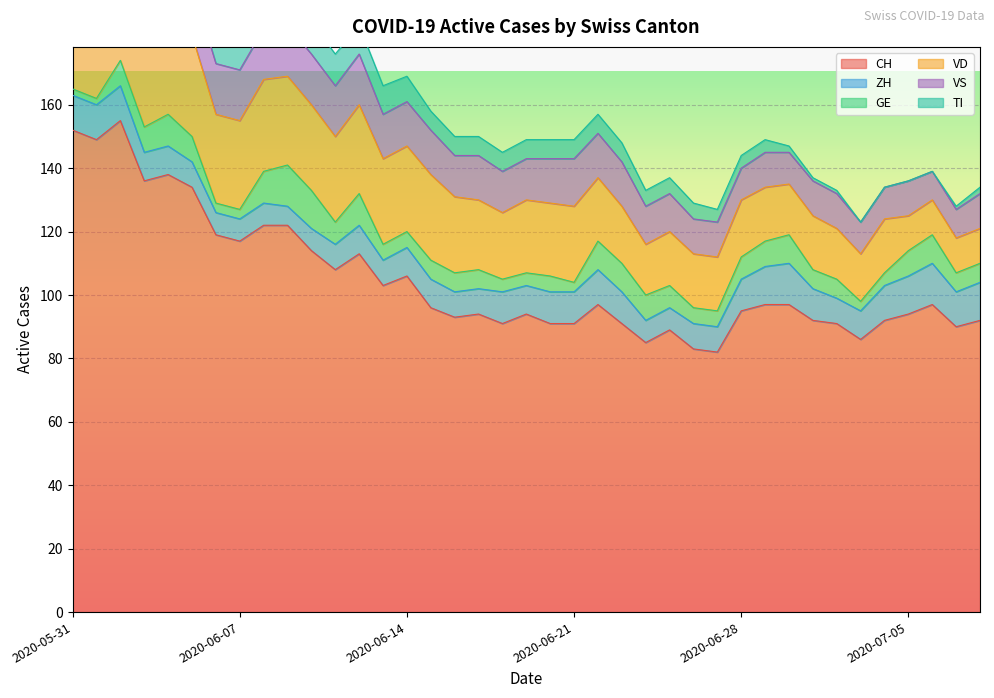

Which has a higher value, 2020-06-27 or 2020-06-10?

2020-06-10